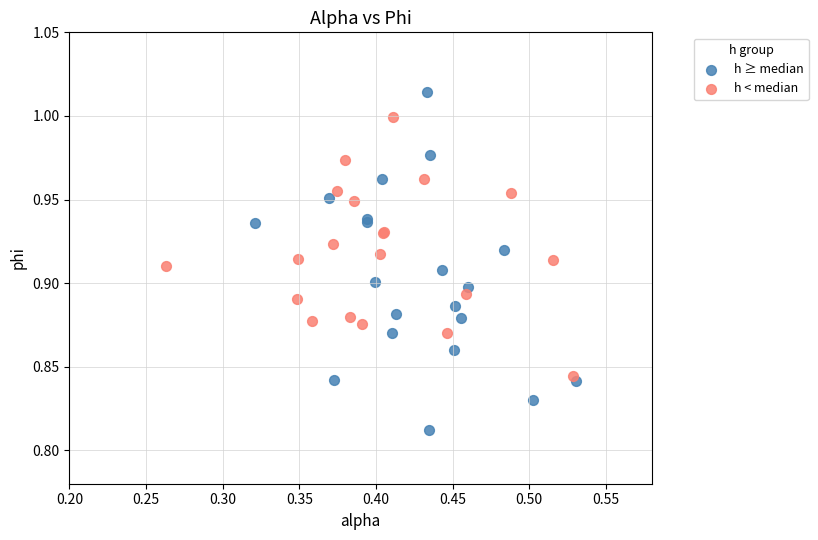

Which series reaches the maximum Y coordinate?

h ≥ median